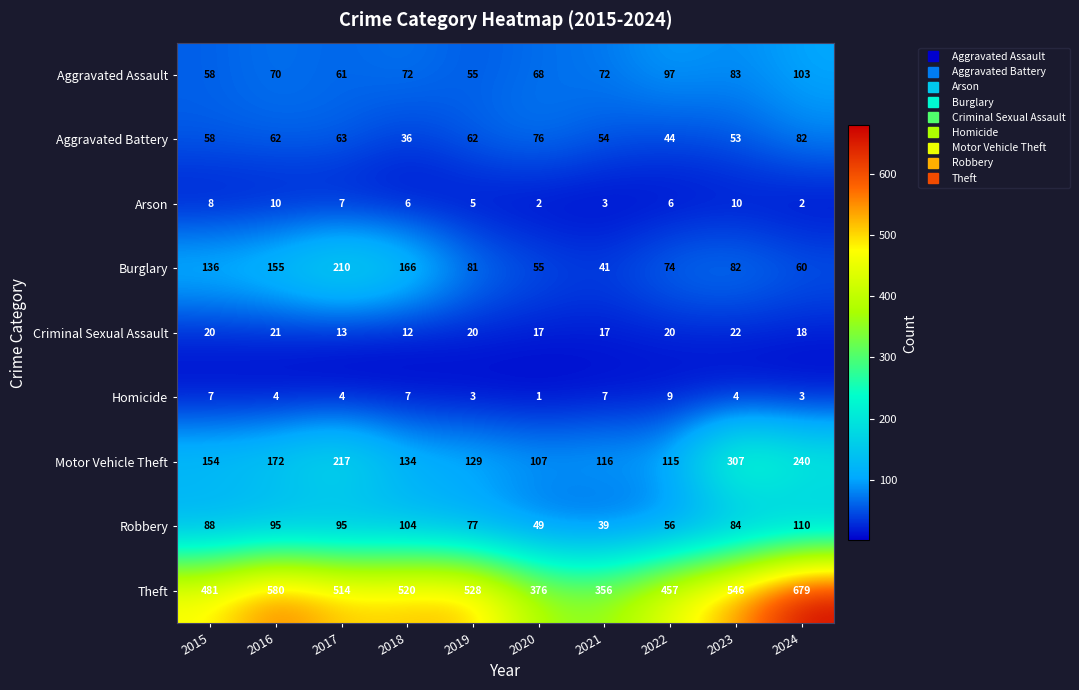

Rank the series by their maximum value, from highest to lowest.

Theft, Motor Vehicle Theft, Burglary, Robbery, Aggravated Assault, Aggravated Battery, Criminal Sexual Assault, Arson, Homicide